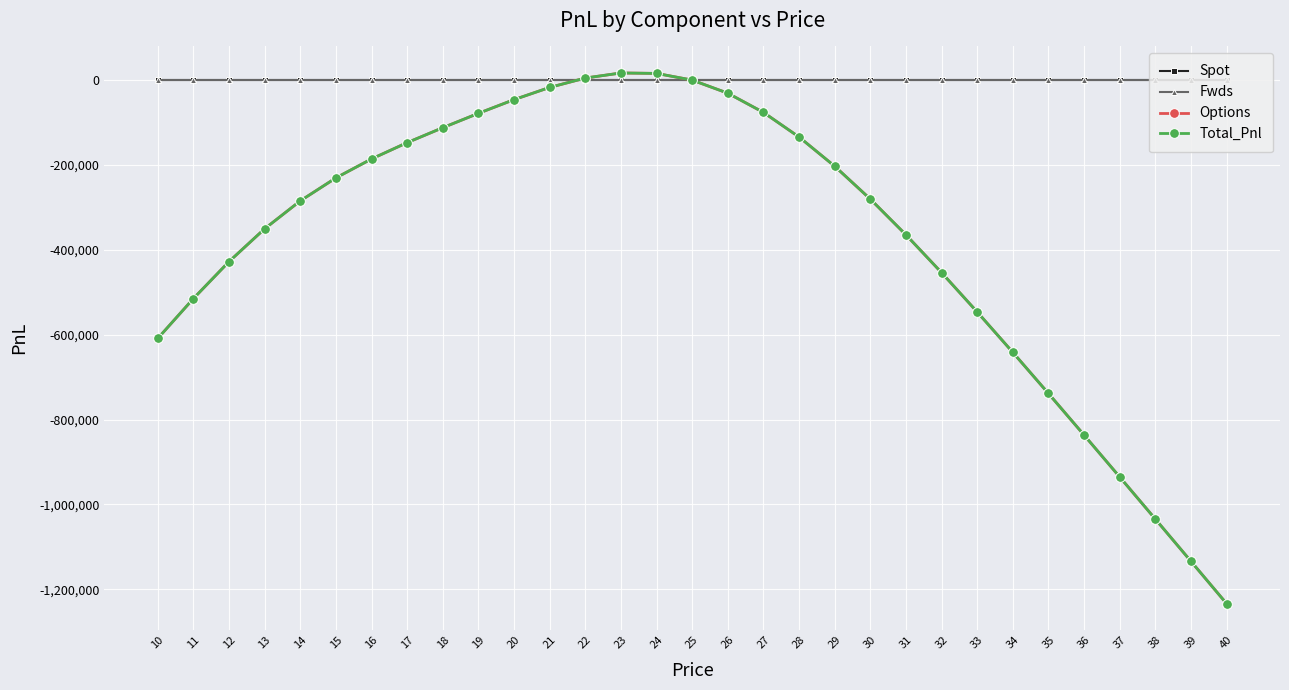

What is the value of the Total_Pnl point at the 22nd from the left?

-364591.1